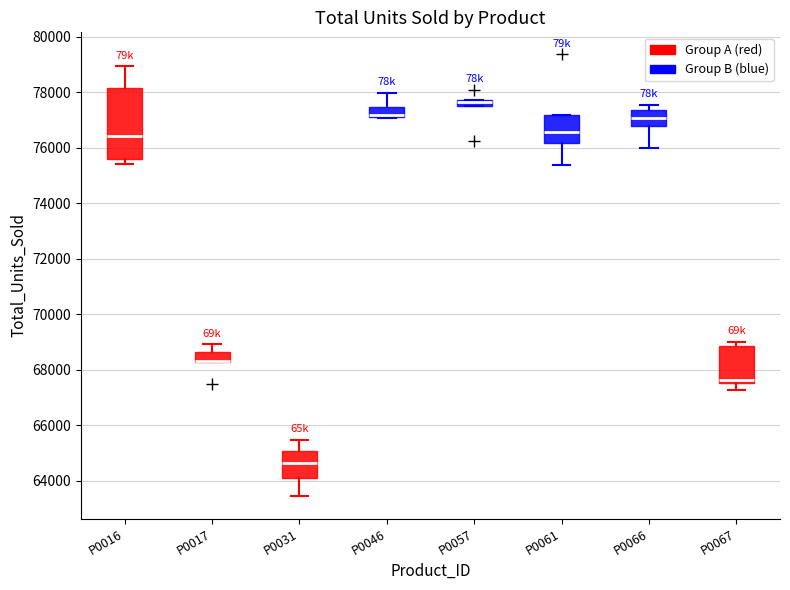

Where does the lower whisker of the box for P0031 end on the y-axis? The values are not printed on the chart, so give them approximately, as read against the axis.

63400